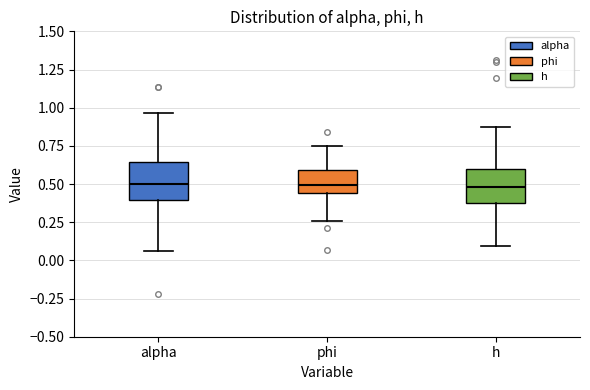

Reading left to right, read every box against the y-axis: the position of its median line, the range the box covers, and the ends of its whiskers. The values are not printed on the chart, so give them approximately, as read against the axis.

alpha: median 0.50, box 0.40 to 0.65, whiskers 0.05 to 0.95
phi: median 0.50, box 0.45 to 0.60, whiskers 0.25 to 0.75
h: median 0.50, box 0.40 to 0.60, whiskers 0.10 to 0.85